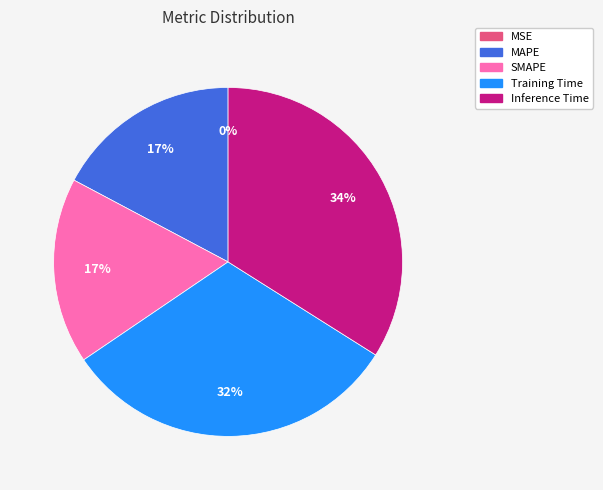

Which has a higher value, Inference Time or MAPE?

Inference Time